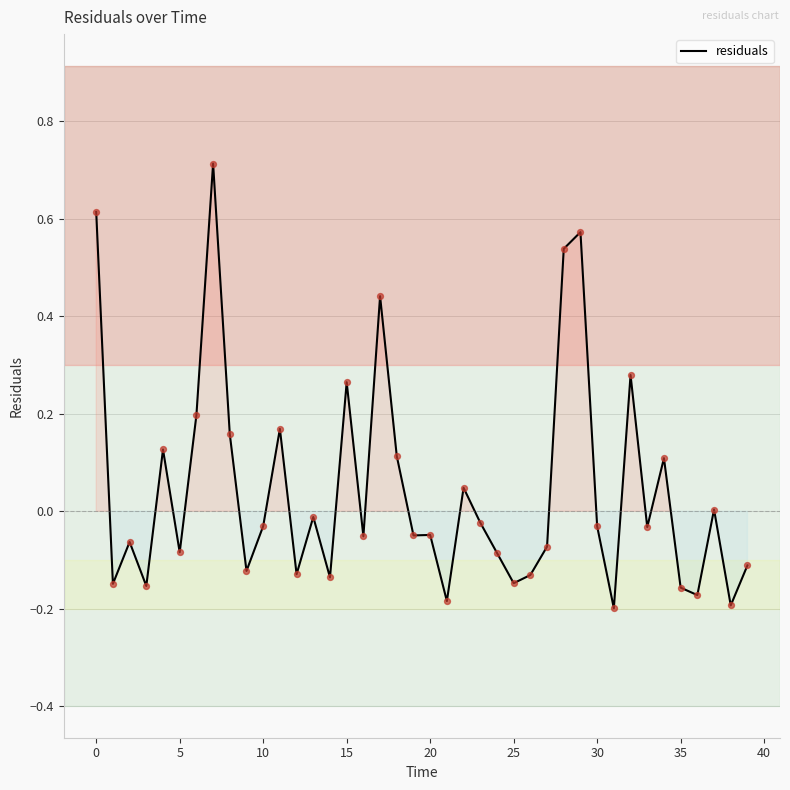

What is the maximum value shown in the chart?

0.7